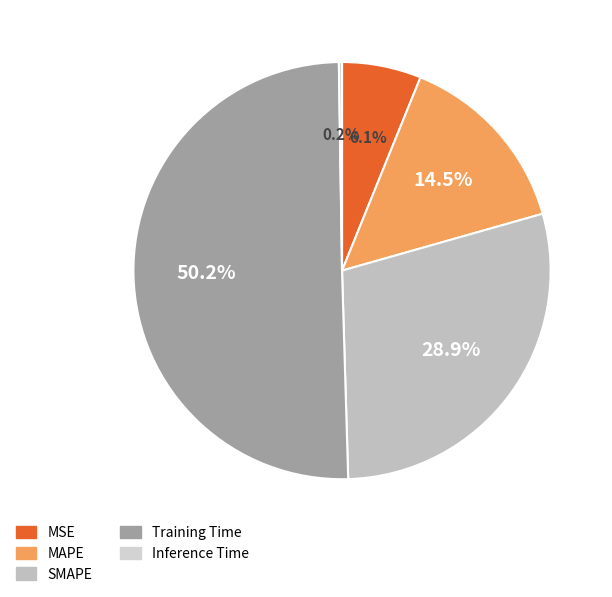

Is it true that MAPE is 1% of the pie?

False